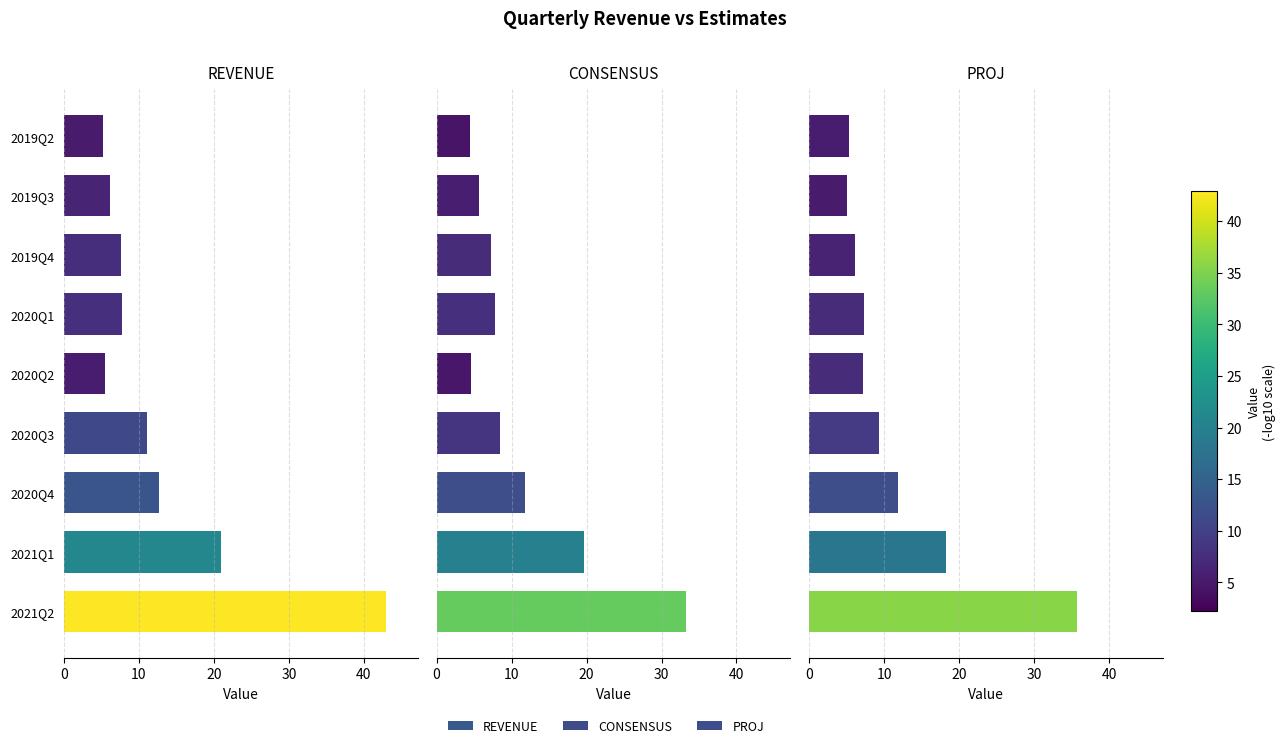

Is it true that PROJ equals 3.5 at 2020Q4?

False